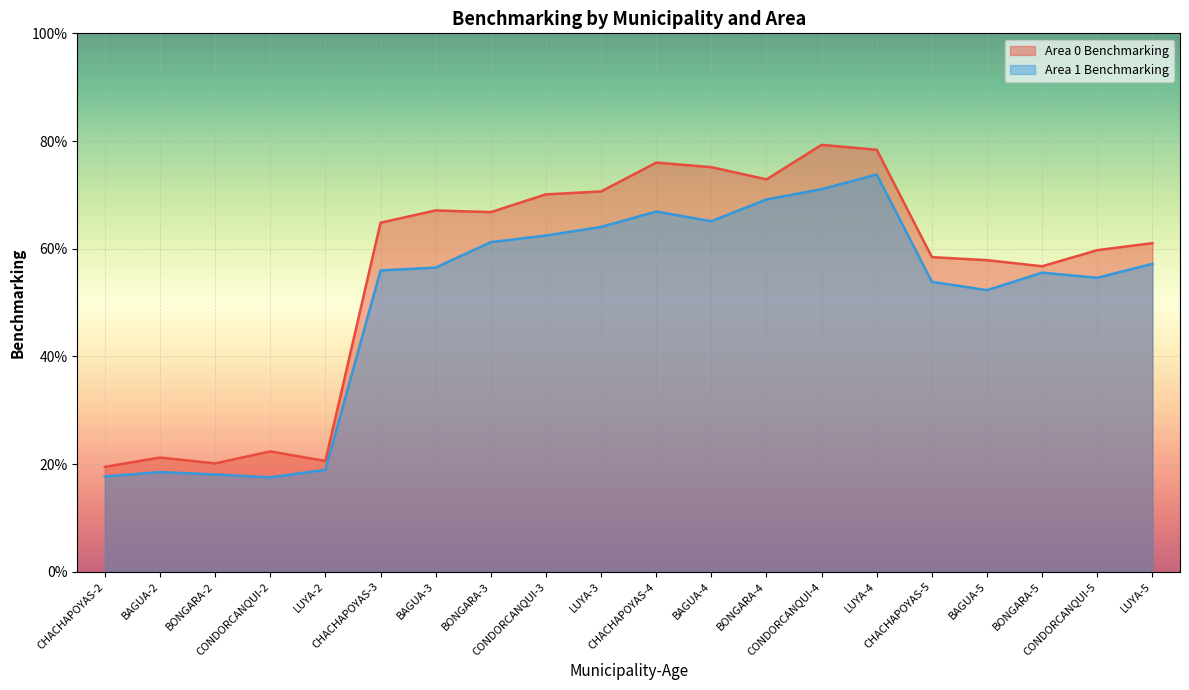

What is the value of the Area 1 Benchmarking point at the 16th from the left?

0.5